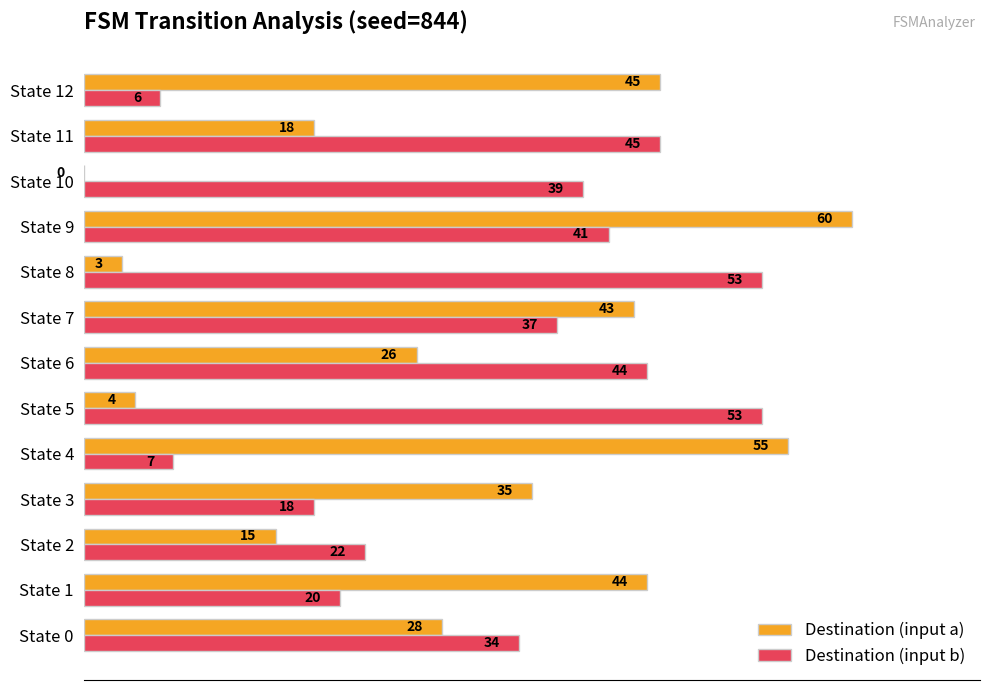

Which series changed the most between State 6 and State 10?

Destination (input a)